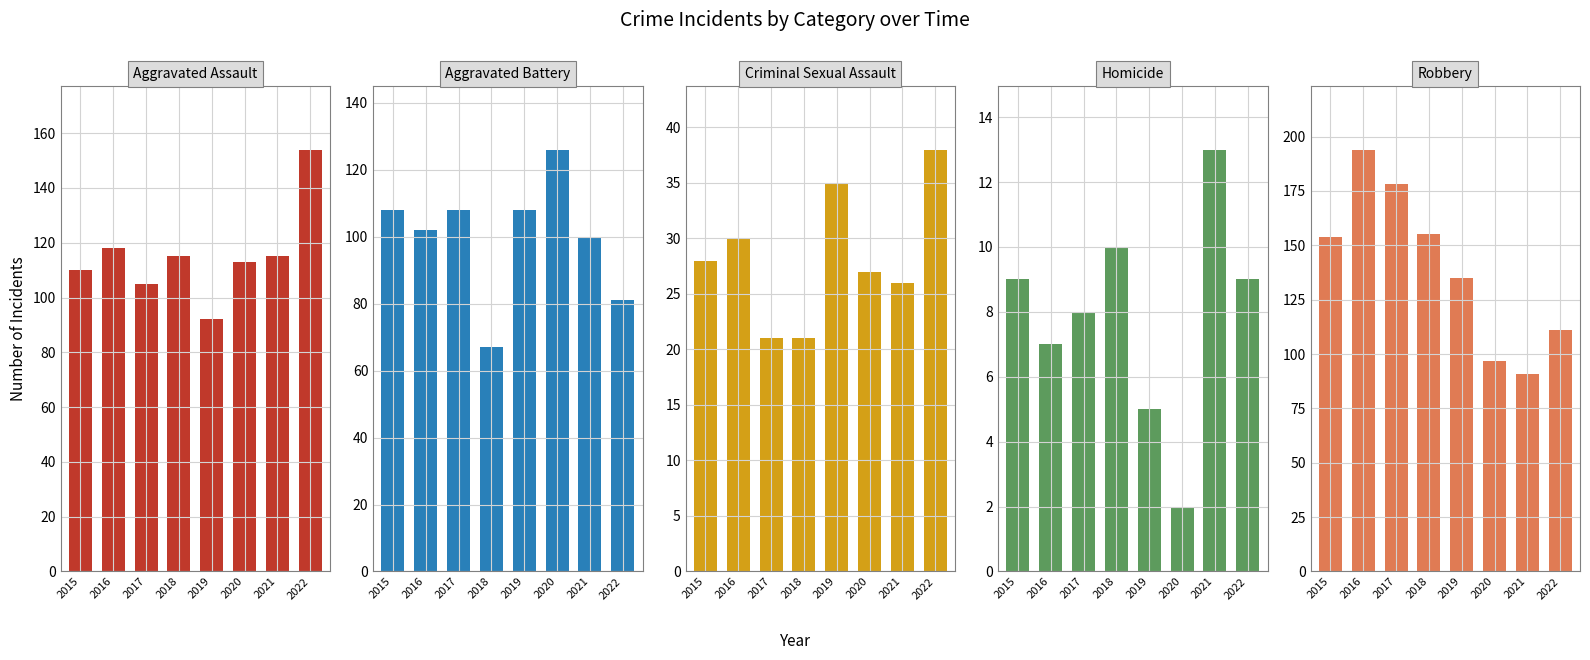

What is the highest value of the Aggravated Assault series?

154